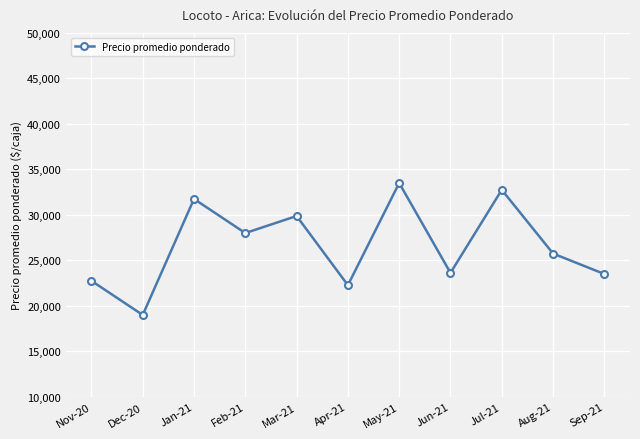

At which category does the data reach its first local peak?

Jan-21